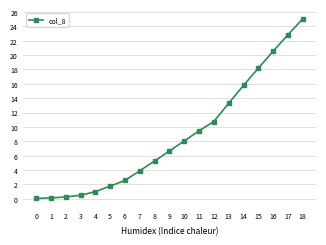

True or false: the data has more than 2 interior local peaks.

False